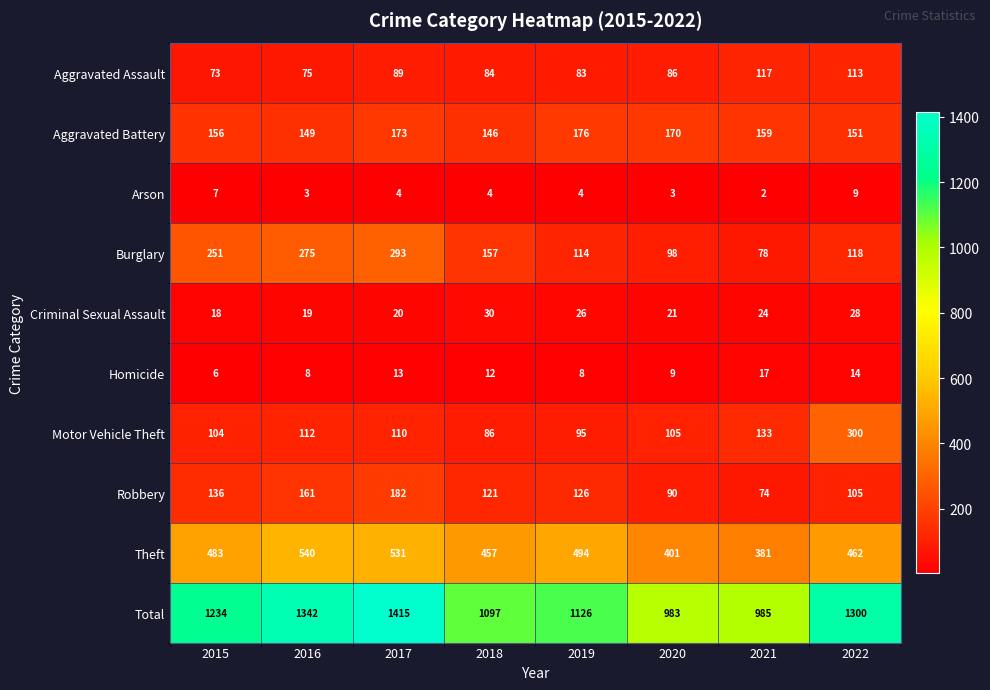

What is the greatest value displayed?

1415